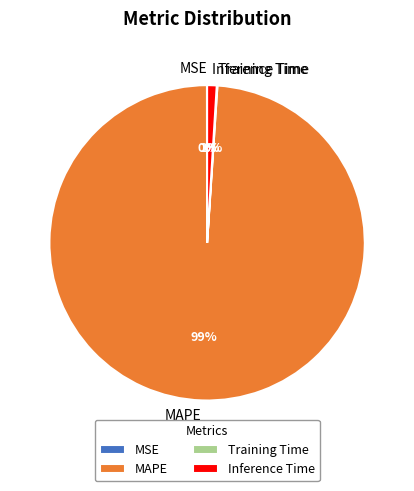

The Inference Time slice represents 1% of the pie. True or false?

True